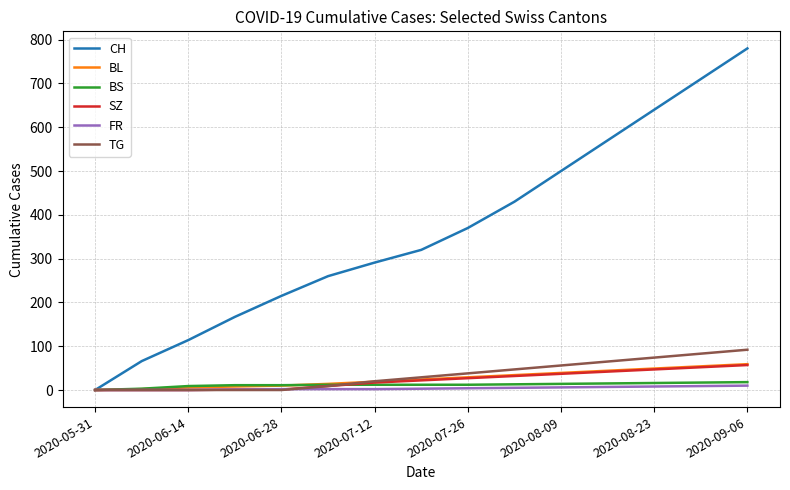

Which series has the largest total across all categories?

CH